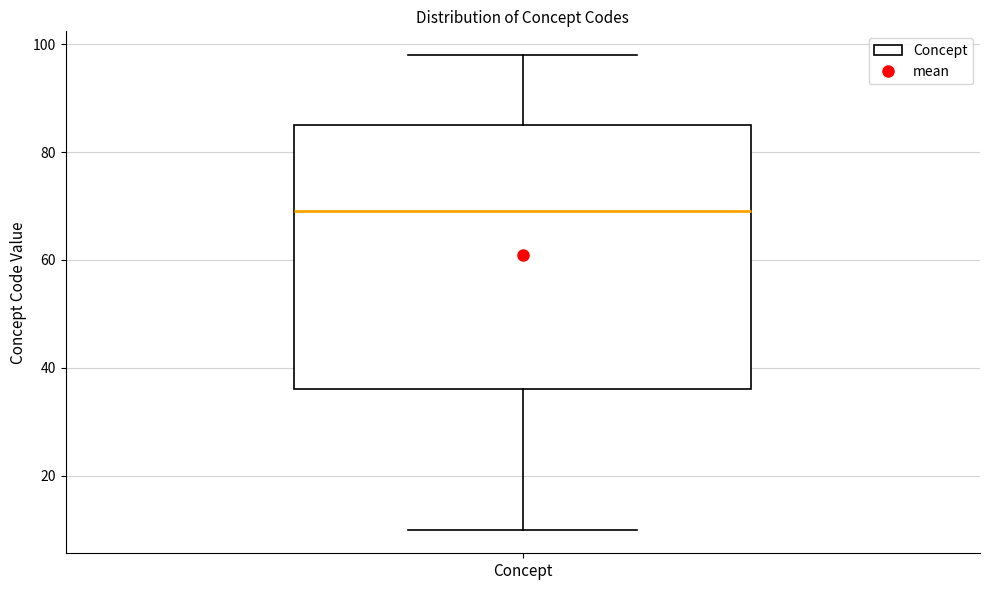

Read this box plot against the y-axis: the position of the median line, the range covered by the box, and the ends of both whiskers. The values are not printed on the chart, so give them approximately, as read against the axis.

median 70, box 36 to 86, whiskers 10 to 98